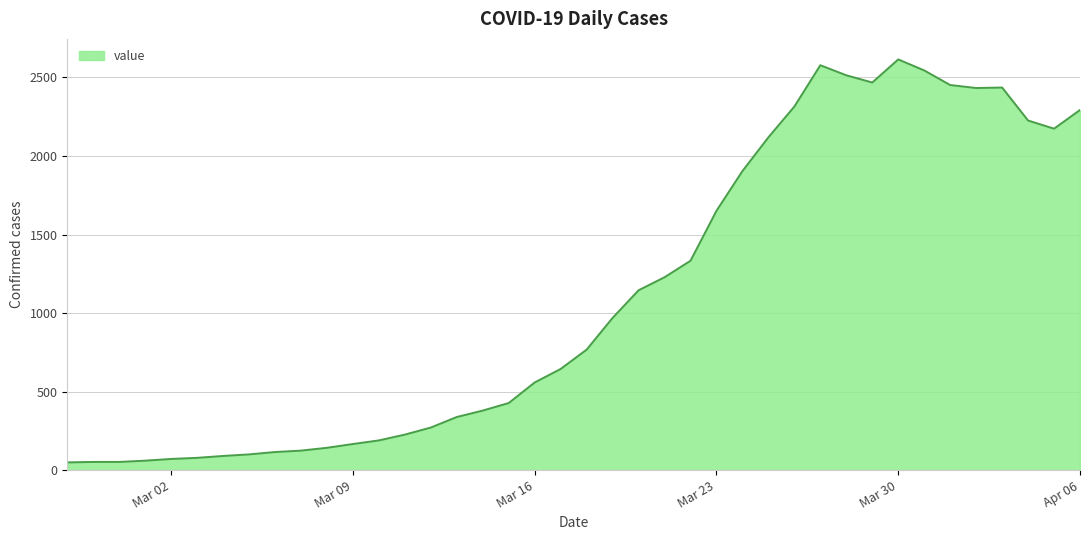

How many distinct data groups are displayed?

1